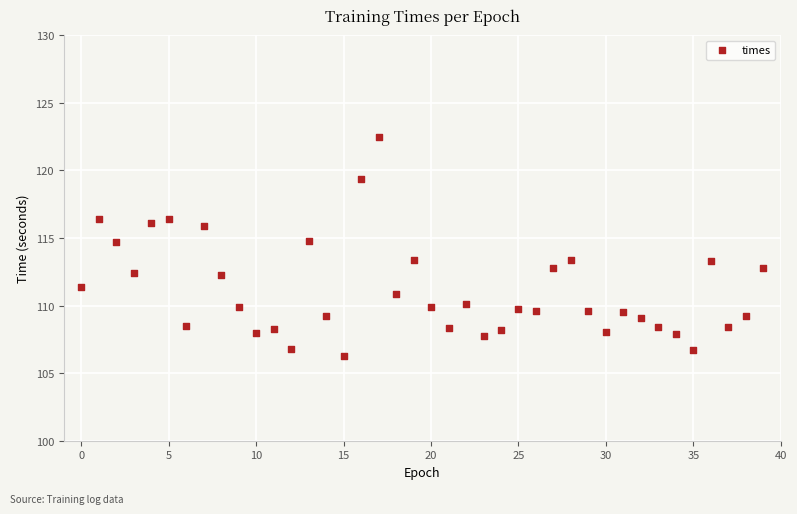

What is the range of Y values (max minus min)?

16.2